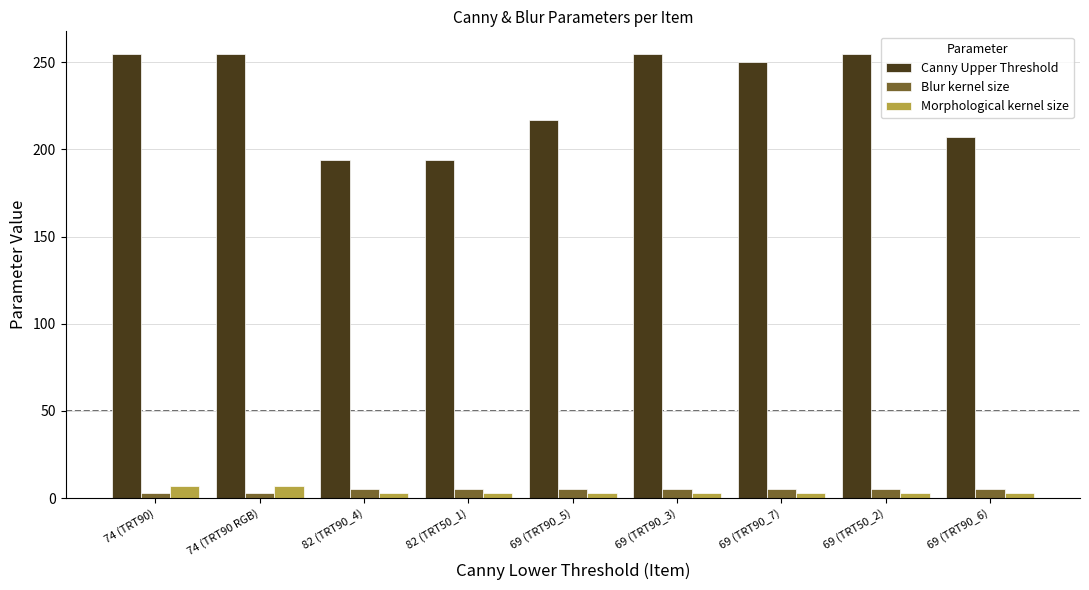

Which series has the widest spread of values?

Canny Upper Threshold